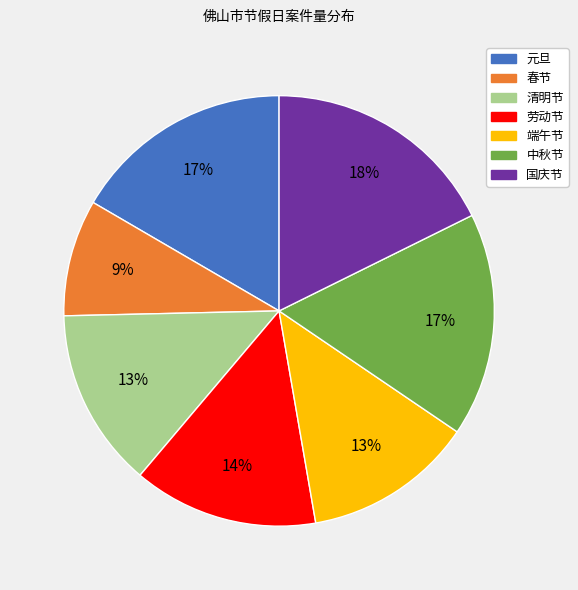

Do 端午节 and 春节 together represent more than half of the pie?

No